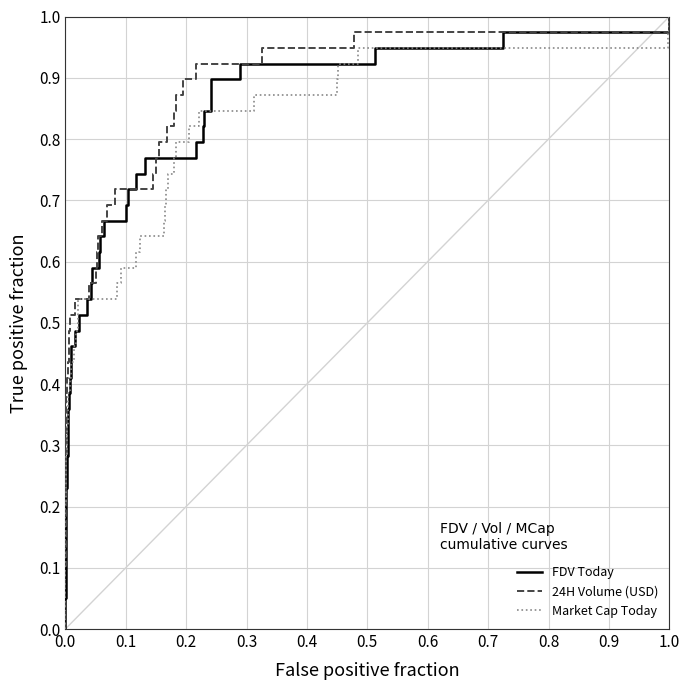

What are all the series names shown in the legend?

FDV Today, 24H Volume (USD), Market Cap Today